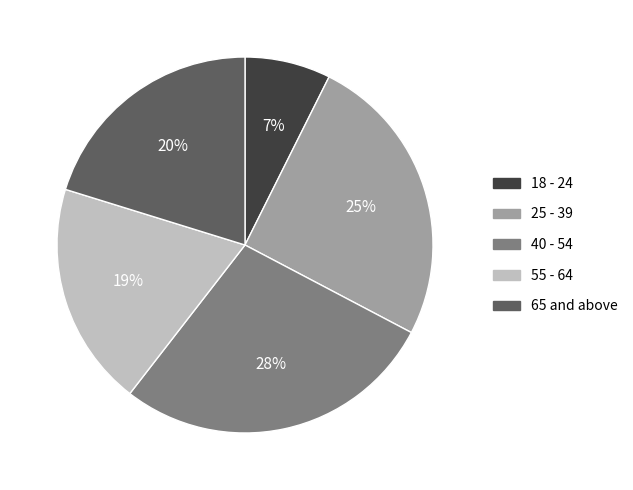

To the nearest percent, what is the average slice percentage?

20%